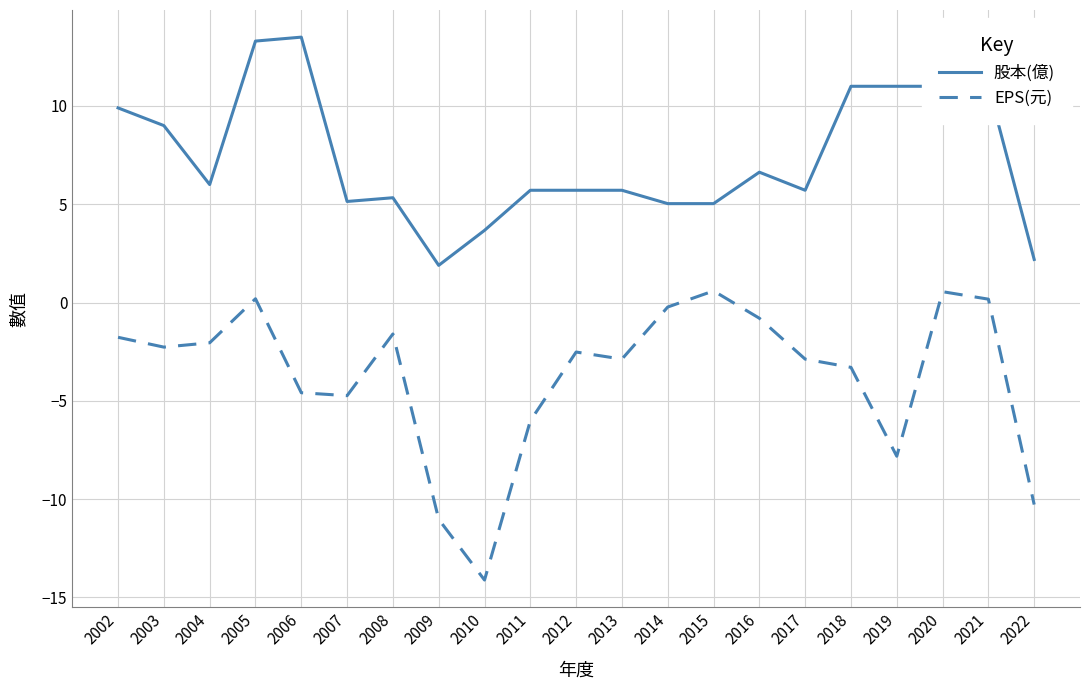

What is the lowest value of the 股本(億) series?

1.9